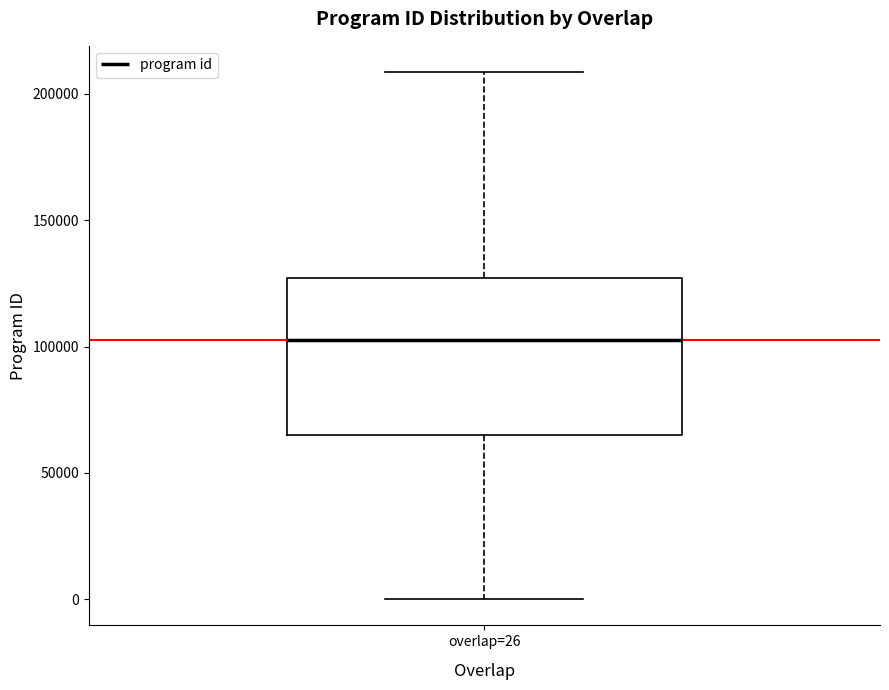

Read this box plot against the y-axis: the position of the median line, the range covered by the box, and the ends of both whiskers. The values are not printed on the chart, so give them approximately, as read against the axis.

median 100000, box 65000 to 125000, whiskers 0 to 210000